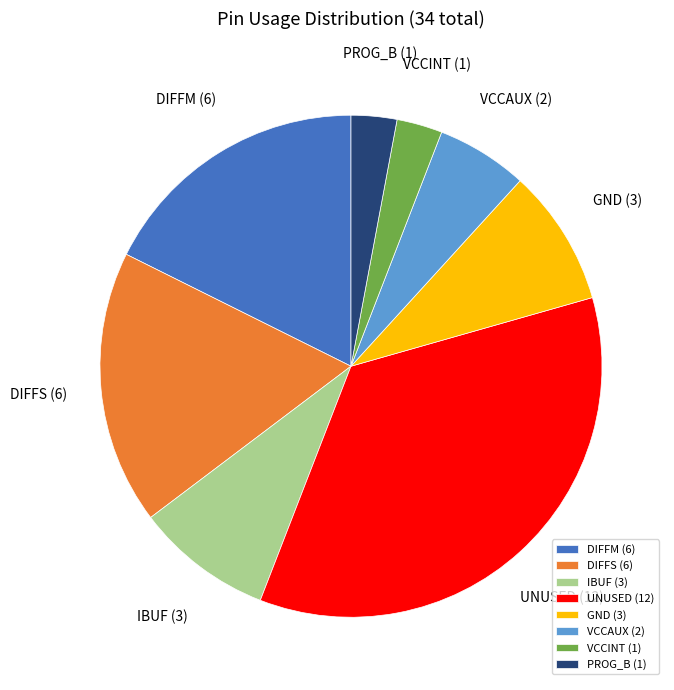

True or false: VCCAUX accounts for 1% of the total.

False